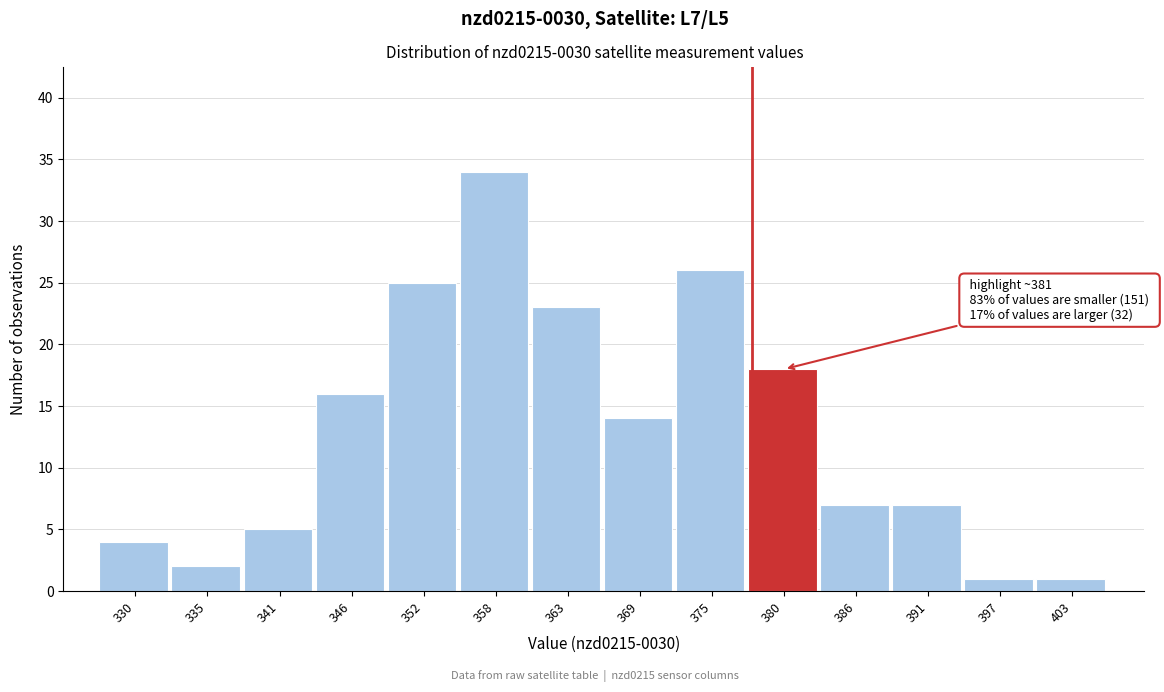

Reading right to left, transcribe all the data shown in this chart.

403=1	397=1	391=7	386=7	380=18	375=26	369=14	363=23	358=34	352=25	346=16	341=5	335=2	330=4